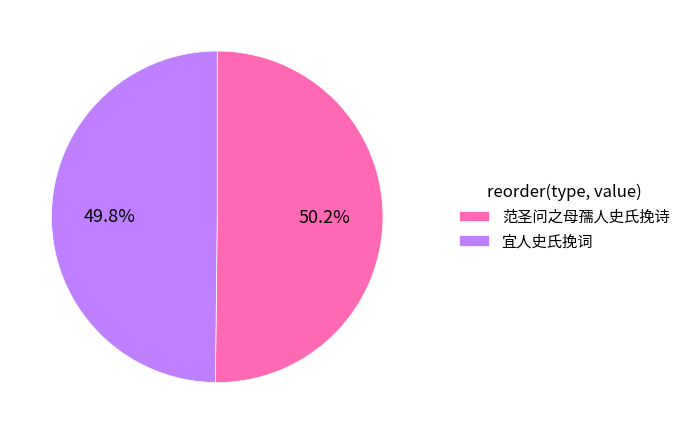

To the nearest percent, what is the combined percentage of 范圣问之母孺人史氏挽诗 and 宜人史氏挽词?

100%